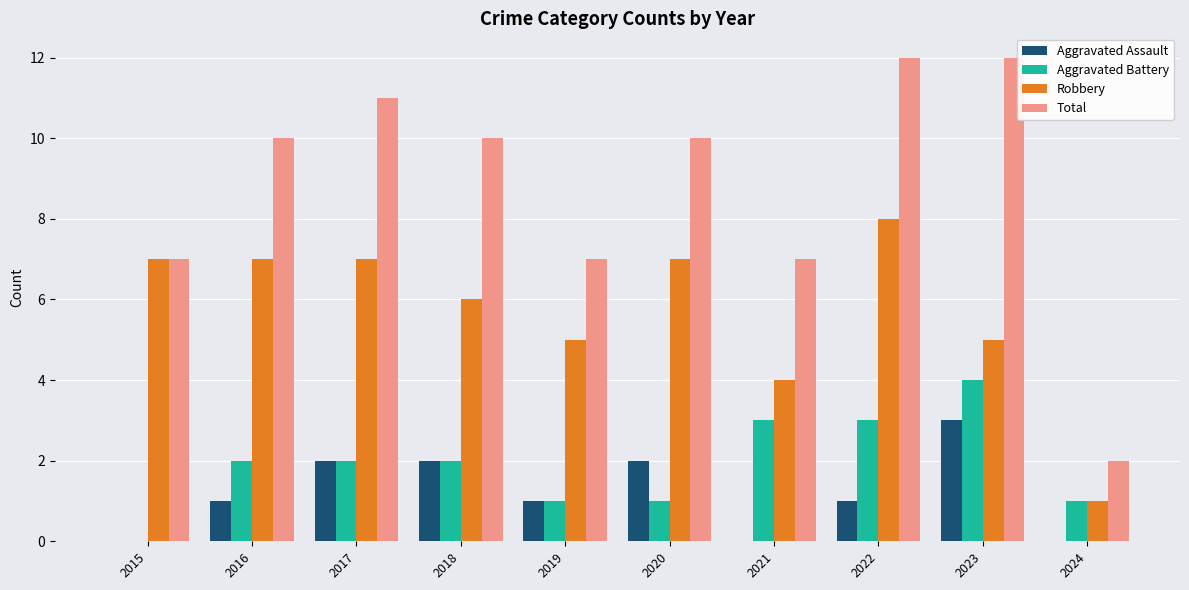

What is the maximum value for Robbery?

8